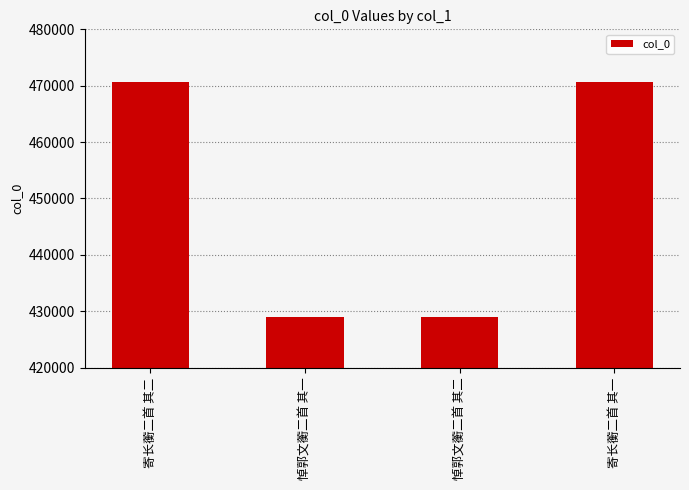

Is it true that the value at 悼郭文蘅二首 其一 is 182705?

False